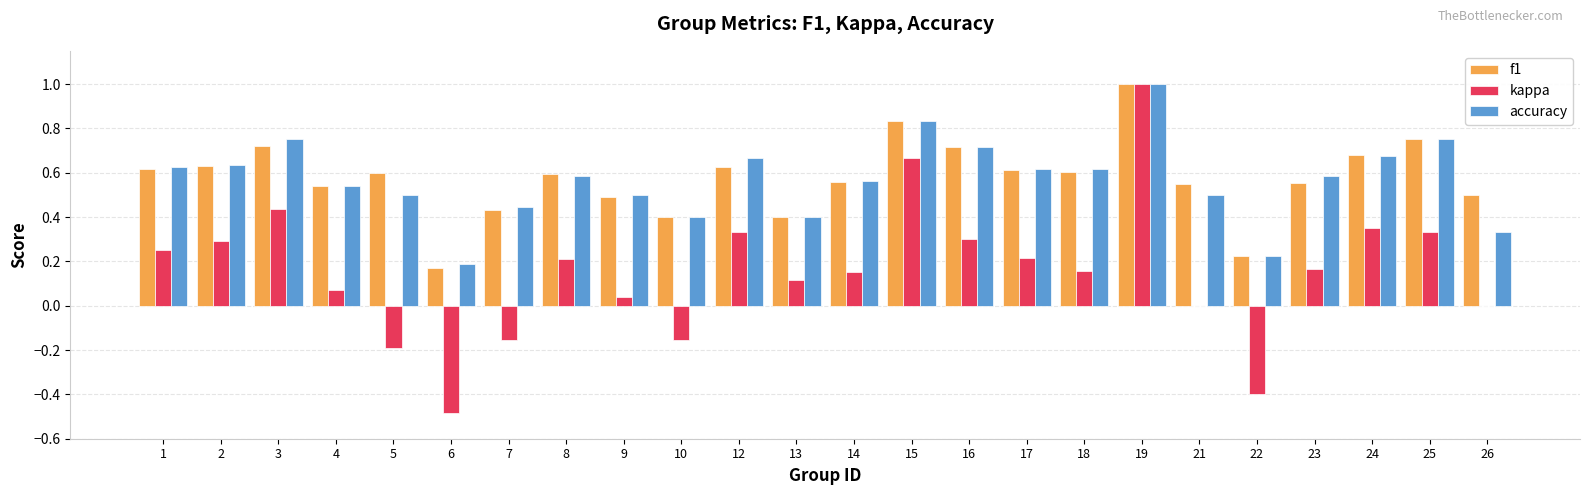

What are all the series names shown in the legend?

f1, kappa, accuracy